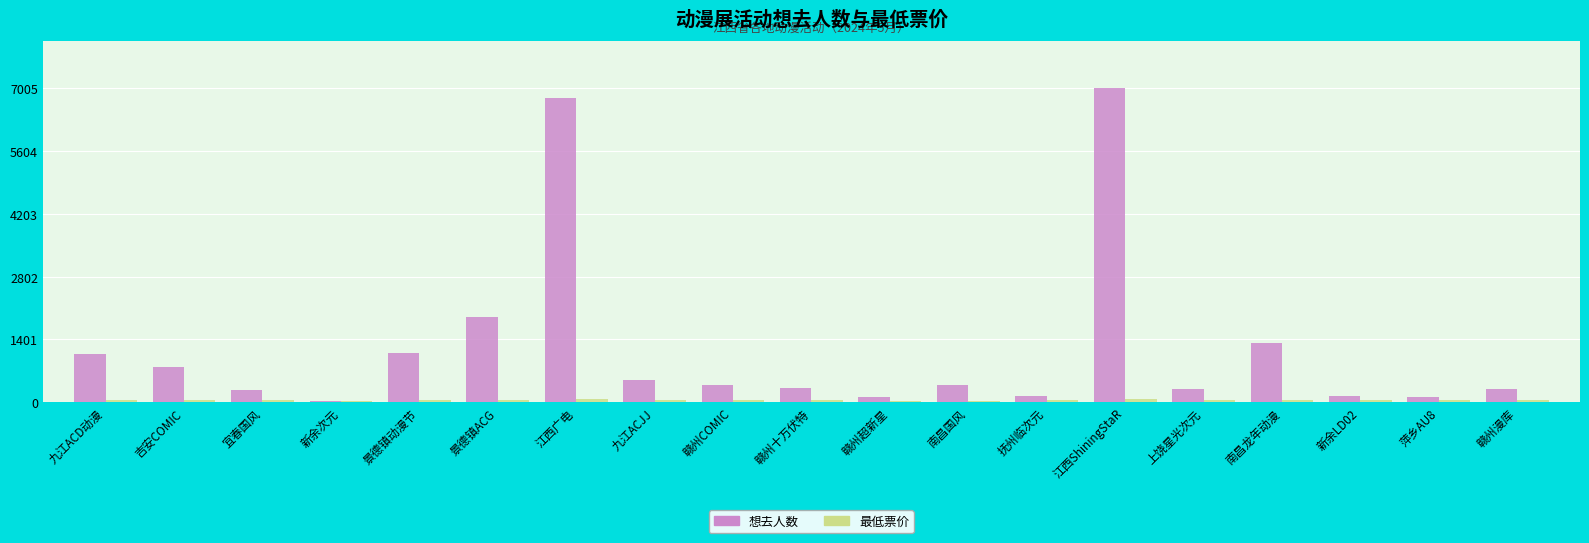

True or false: 想去人数 has a value of 705 at 景德镇动漫节.

False